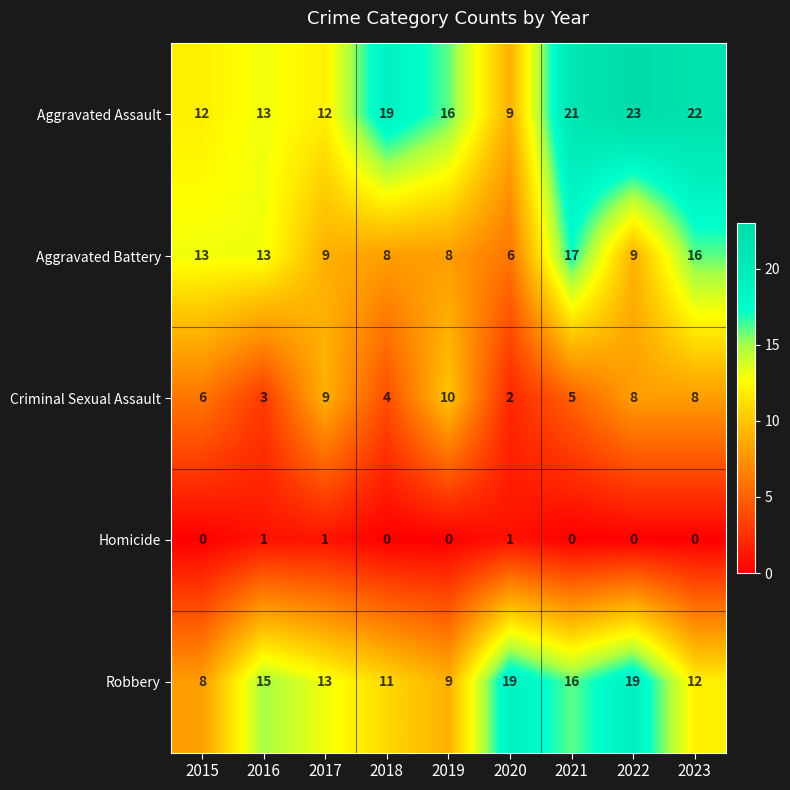

At which label does Robbery first exceed 13?

2016